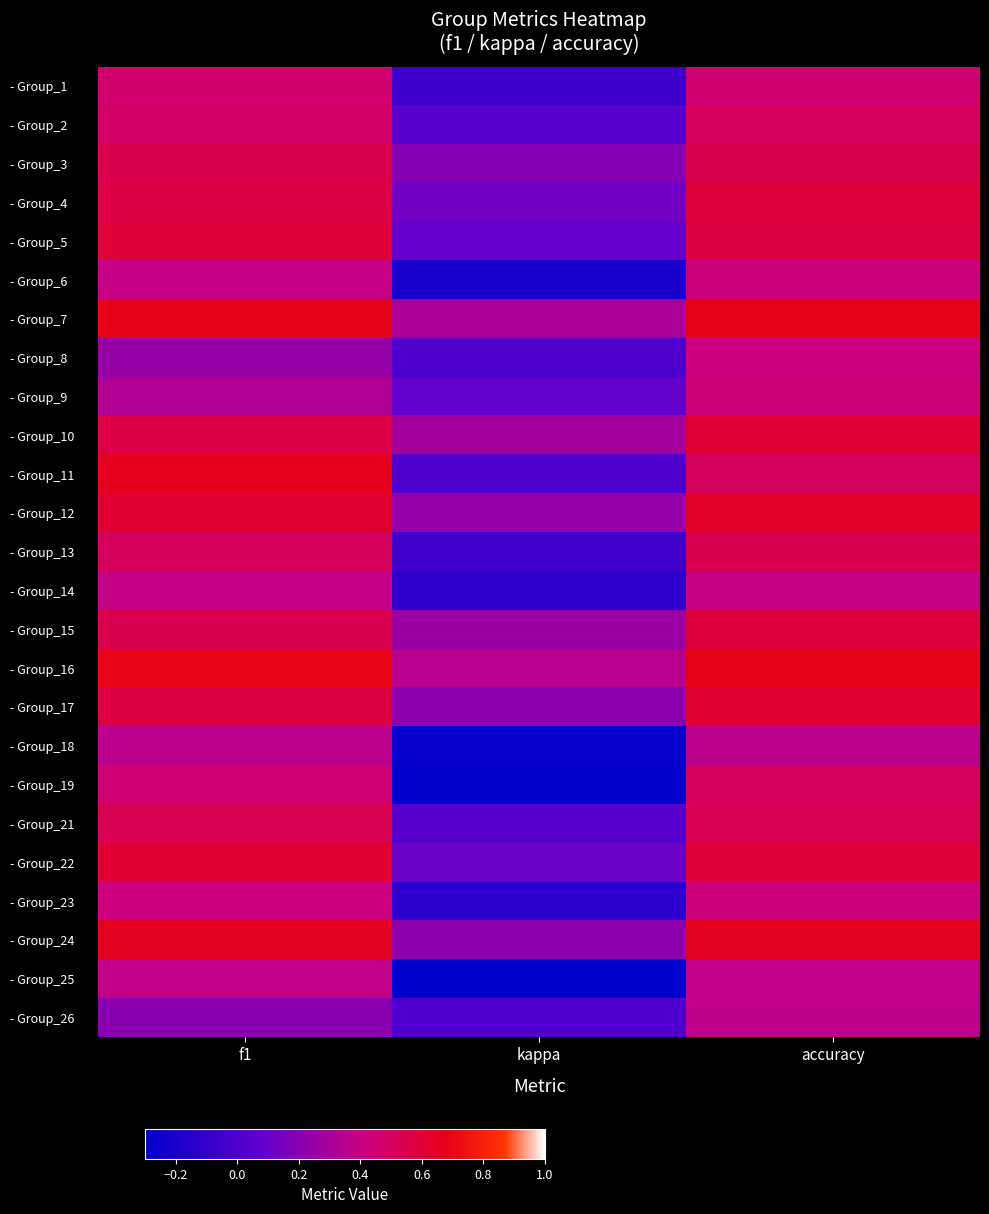

Rank the series by their maximum value, from highest to lowest.

- Group_16, - Group_7, - Group_11, - Group_24, - Group_12, - Group_17, - Group_22, - Group_10, - Group_5, - Group_4, - Group_15, - Group_3, - Group_13, - Group_21, - Group_2, - Group_19, - Group_1, - Group_9, - Group_23, - Group_6, - Group_8, - Group_14, - Group_25, - Group_26, - Group_18